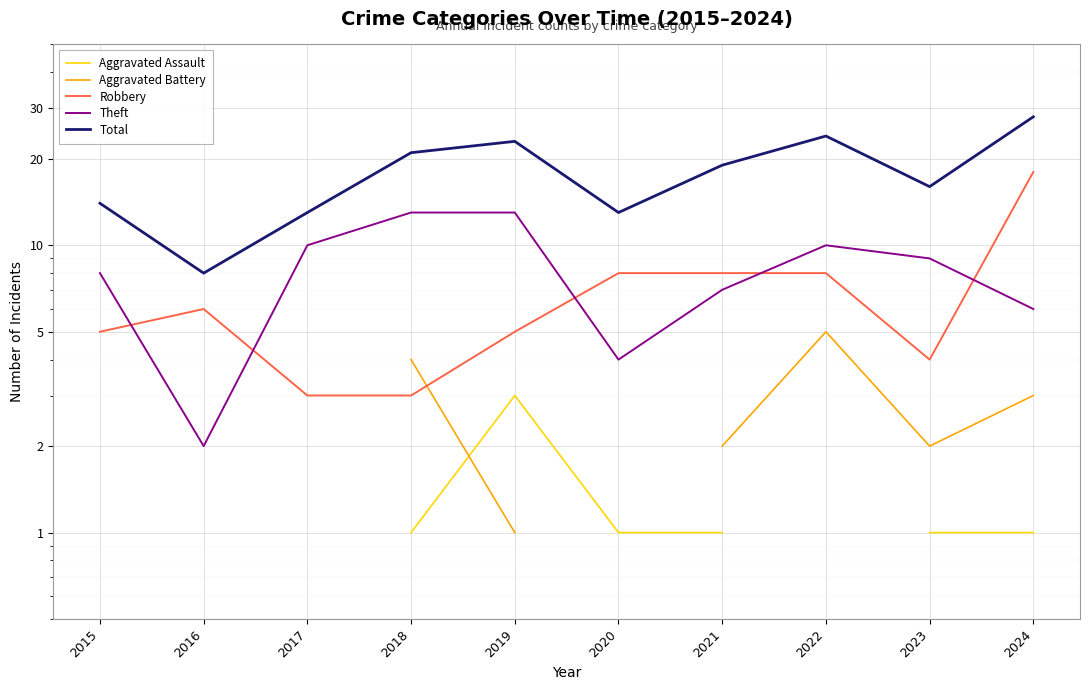

Which series has the largest total across all categories?

Total